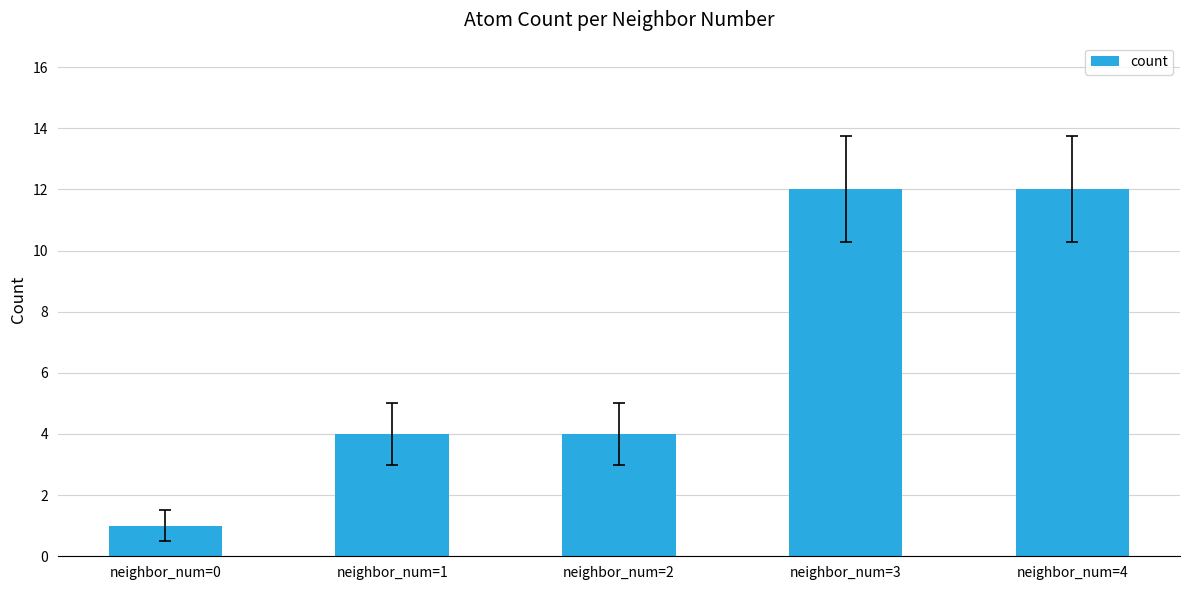

Are the bars horizontal?

No